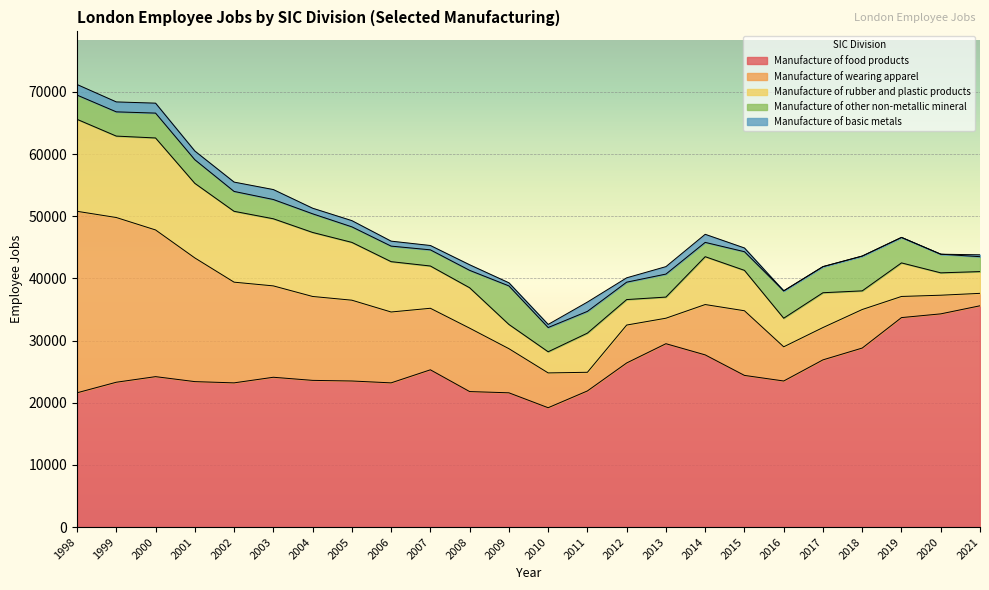

How many values in the Manufacture of food products series are below 24100?

12